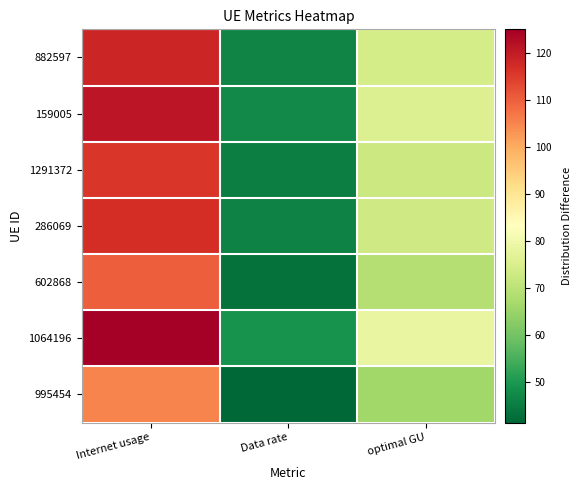

Between Internet usage and optimal GU, which is larger?

Internet usage